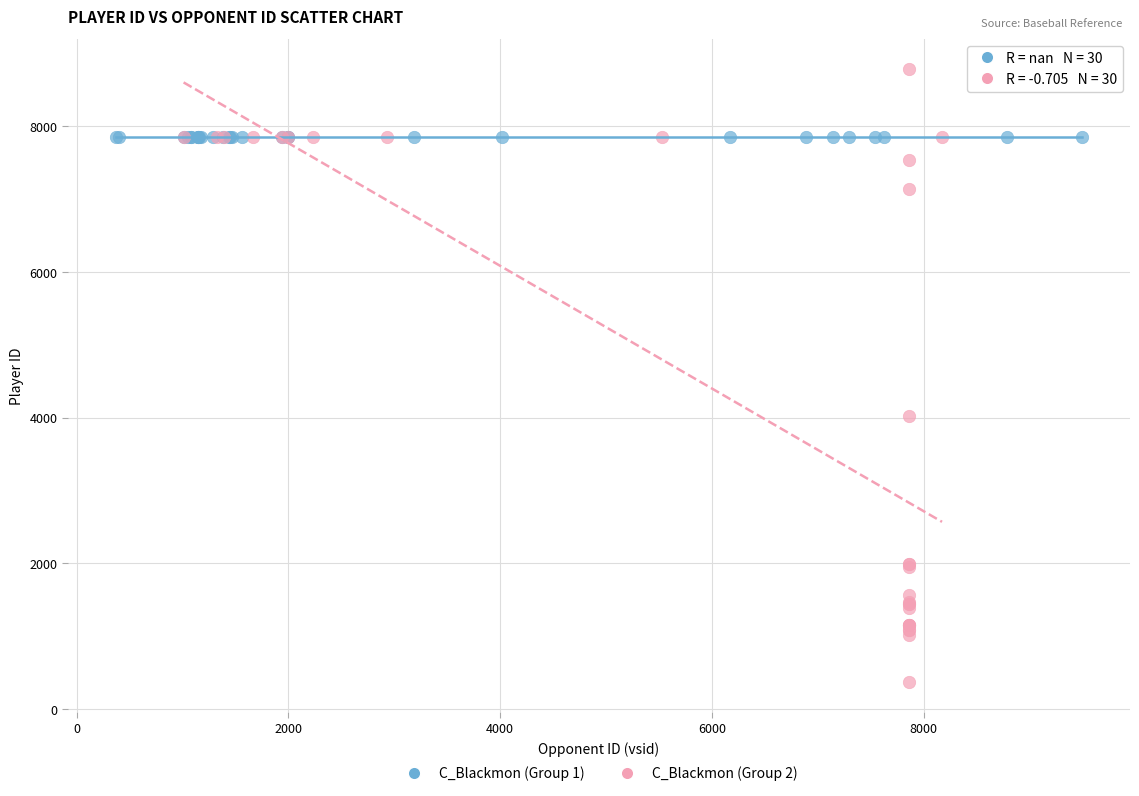

Which series reaches the maximum Y coordinate?

C_Blackmon (Group 2)